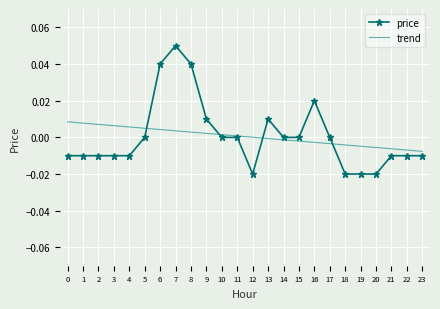

What are all the series names shown in the legend?

price, trend